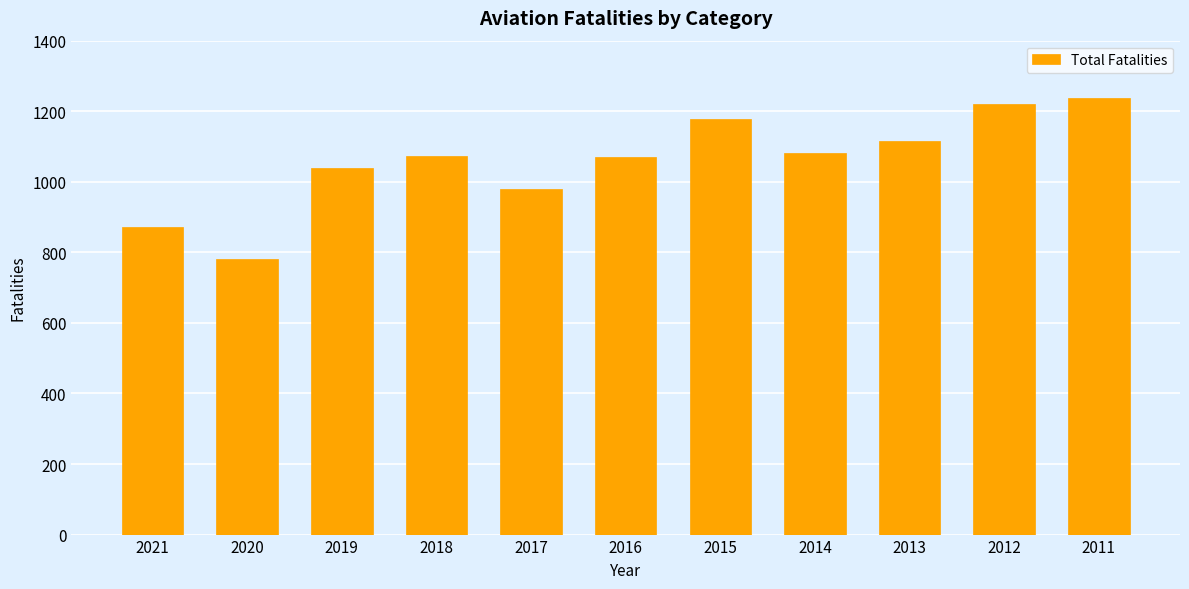

What is the greatest value displayed?

1237